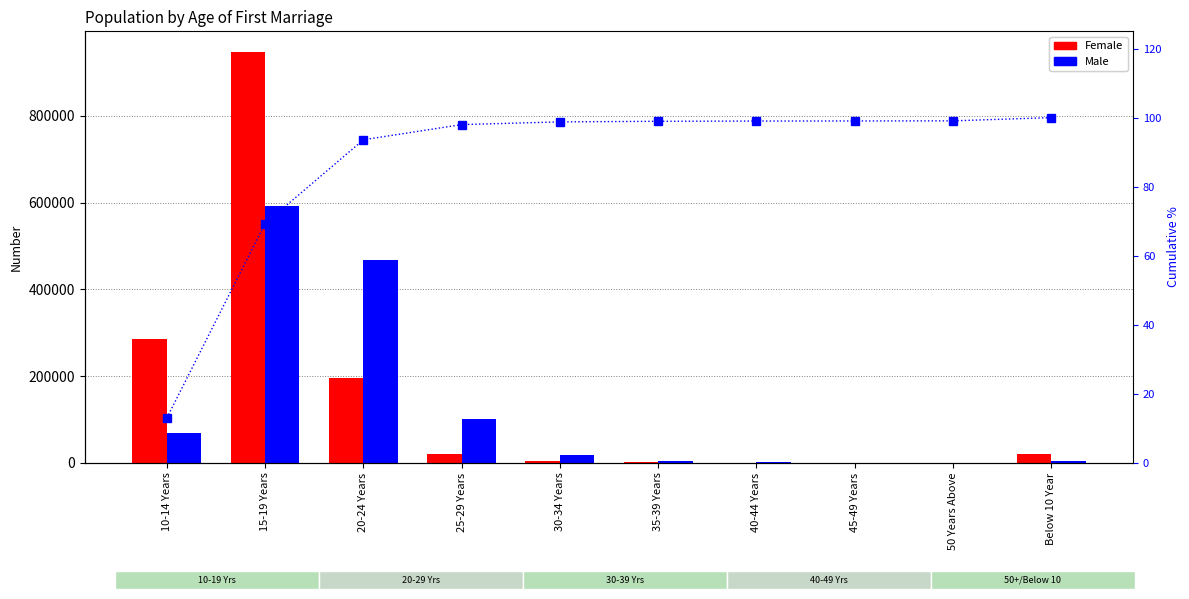

How many series are shown in this chart?

3